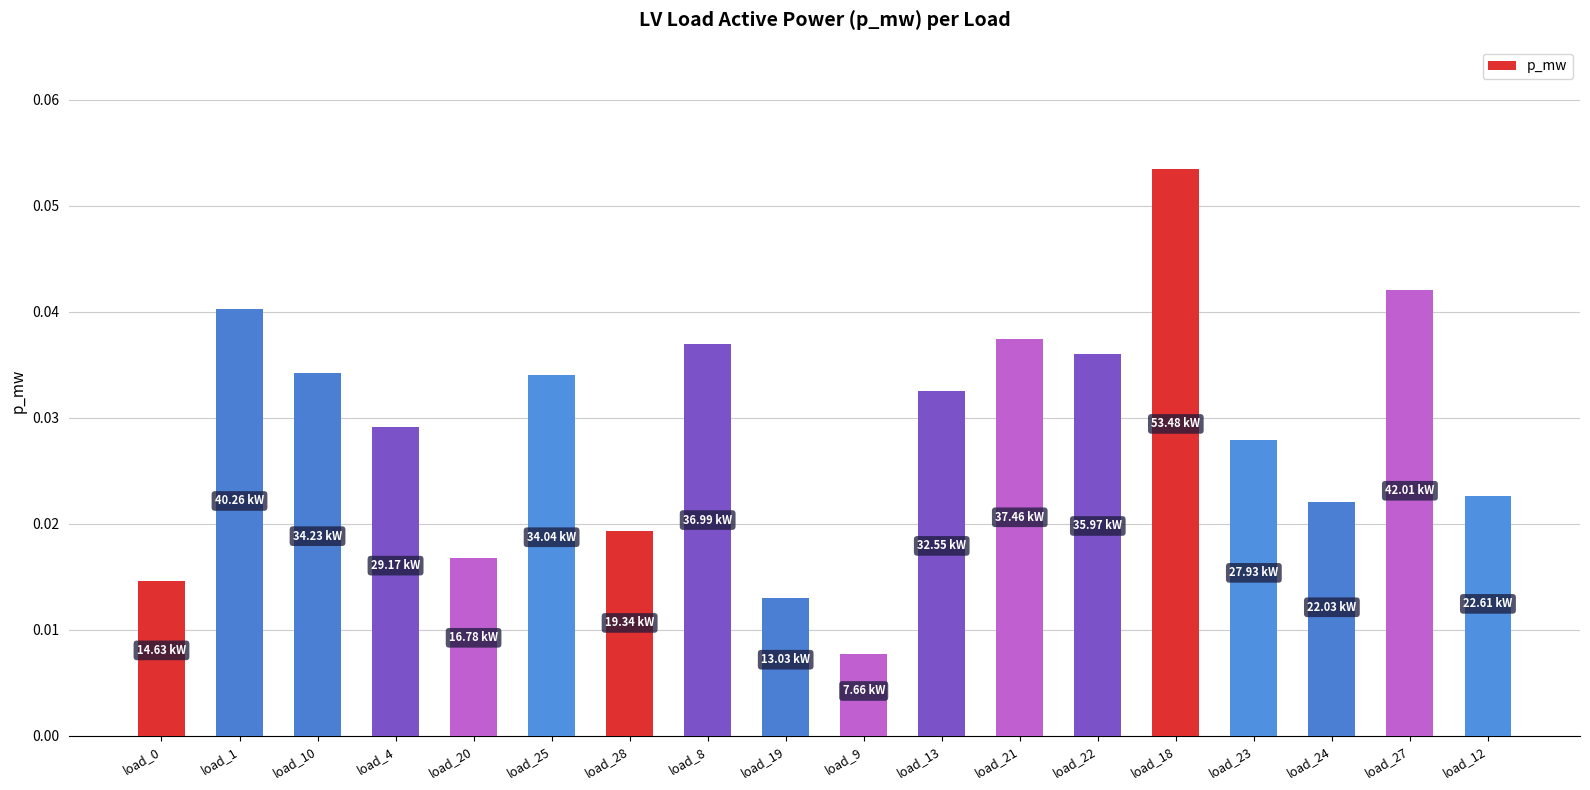

What position from the left is load_9?

10